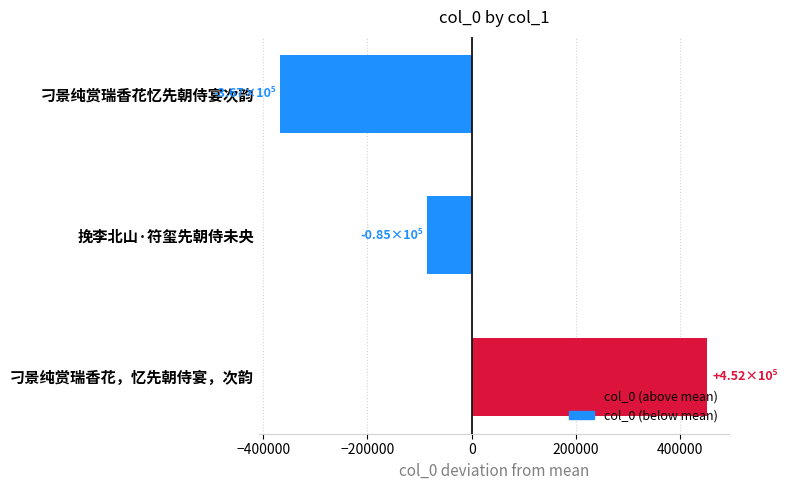

How many positive values are there?

1